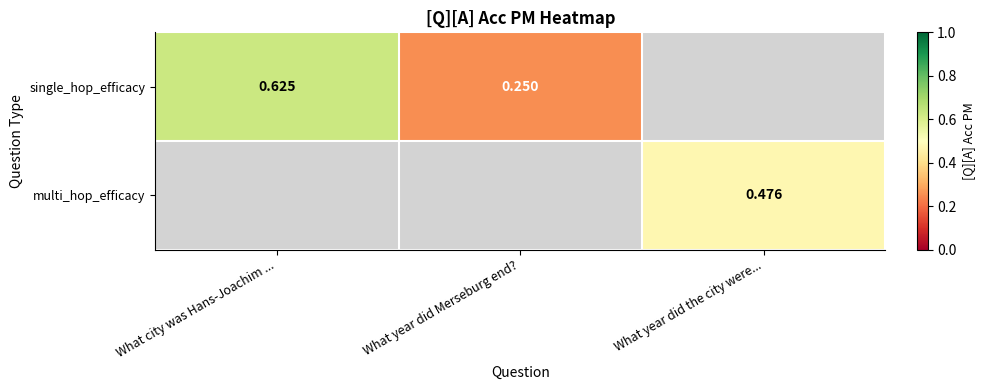

What is the maximum value shown in the chart?

0.6